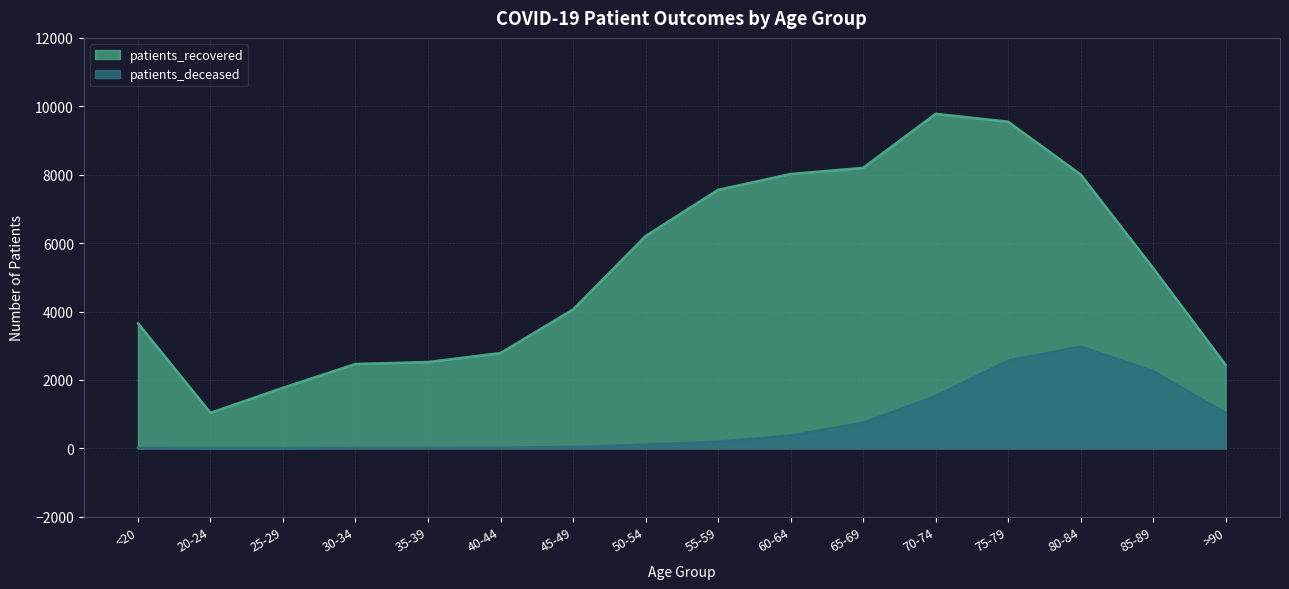

Is it true that patients_deceased equals 3 at 20-24?

True